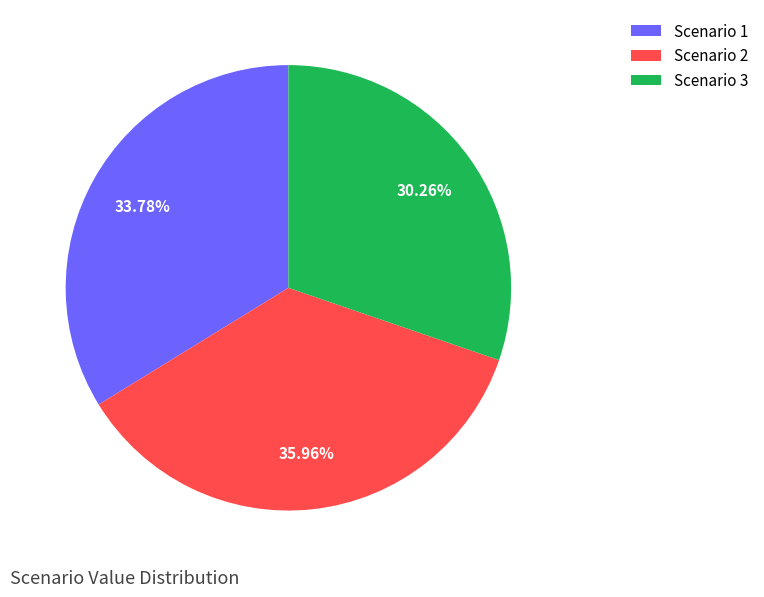

To the nearest percent, what portion does Scenario 2 represent?

36%